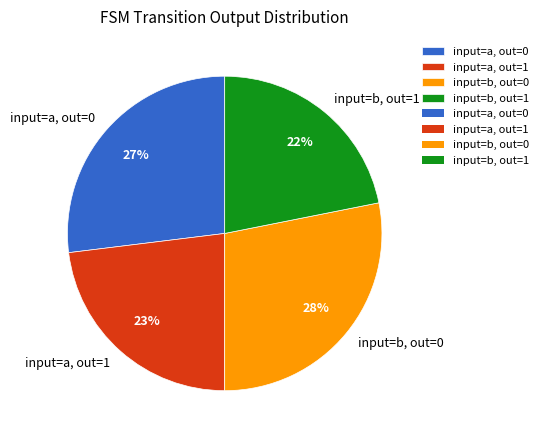

How many segments does this pie chart have?

4